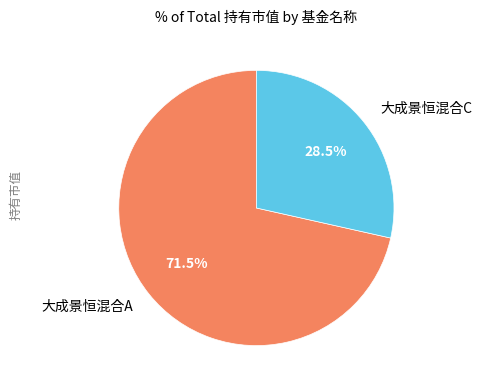

Do 大成景恒混合A and 大成景恒混合C together represent more than half of the pie?

Yes